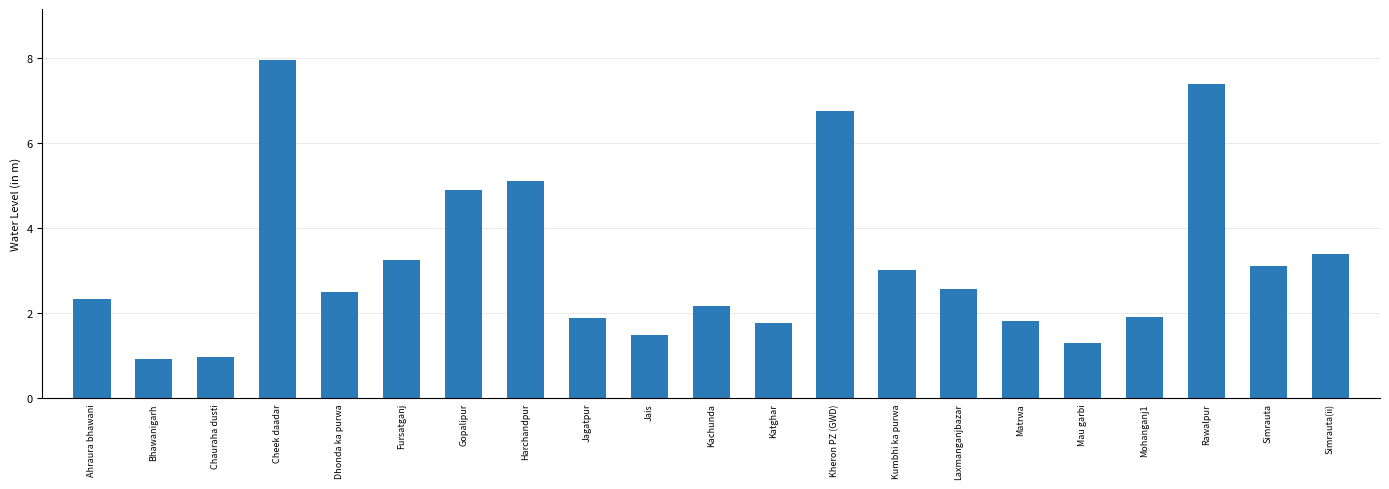

What is the change in value from Bhawanigarh to Katghar?

+0.8